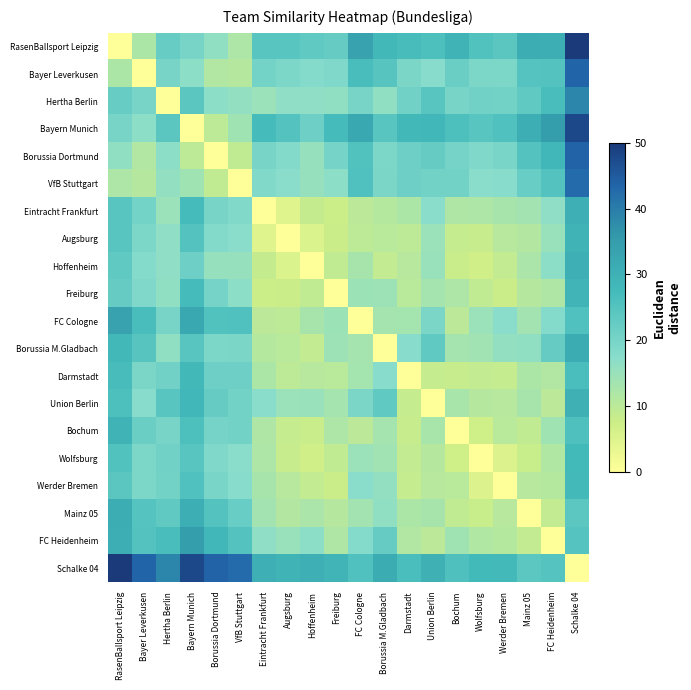

Reading left to right, what are all the values shown in this chart?

RasenBallsport Leipzig: RasenBallsport Leipzig=0.0	Bayer Leverkusen=12.2	Hertha Berlin=22.3	Bayern Munich=20.0	Borussia Dortmund=16.1	VfB Stuttgart=12.1	Eintracht Frankfurt=24.4	Augsburg=24.5	Hoffenheim=23.3	Freiburg=22.6	FC Cologne=33.4	Borussia M.Gladbach=28.0	Darmstadt=27.1	Union Berlin=26.1	Bochum=29.4	Wolfsburg=25.2	Werder Bremen=24.1	Mainz 05=30.7	FC Heidenheim=30.6	Schalke 04=50.0
Bayer Leverkusen: RasenBallsport Leipzig=12.2	Bayer Leverkusen=0.0	Hertha Berlin=19.9	Bayern Munich=16.9	Borussia Dortmund=11.5	VfB Stuttgart=10.9	Eintracht Frankfurt=20.3	Augsburg=19.0	Hoffenheim=17.8	Freiburg=18.9	FC Cologne=26.8	Borussia M.Gladbach=24.7	Darmstadt=19.4	Union Berlin=17.8	Bochum=21.7	Wolfsburg=19.2	Werder Bremen=19.1	Mainz 05=24.9	FC Heidenheim=25.1	Schalke 04=43.6
Hertha Berlin: RasenBallsport Leipzig=22.3	Bayer Leverkusen=19.9	Hertha Berlin=0.0	Bayern Munich=24.0	Borussia Dortmund=16.7	VfB Stuttgart=16.0	Eintracht Frankfurt=14.7	Augsburg=16.5	Hoffenheim=16.5	Freiburg=16.3	FC Cologne=20.1	Borussia M.Gladbach=16.4	Darmstadt=20.8	Union Berlin=24.4	Bochum=20.0	Wolfsburg=20.9	Werder Bremen=20.6	Mainz 05=23.4	FC Heidenheim=26.7	Schalke 04=38.7
Bayern Munich: RasenBallsport Leipzig=20.0	Bayer Leverkusen=16.9	Hertha Berlin=24.0	Bayern Munich=0.0	Borussia Dortmund=9.9	VfB Stuttgart=14.0	Eintracht Frankfurt=27.3	Augsburg=25.1	Hoffenheim=21.3	Freiburg=27.2	FC Cologne=32.0	Borussia M.Gladbach=24.4	Darmstadt=28.3	Union Berlin=28.5	Bochum=26.2	Wolfsburg=24.3	Werder Bremen=25.6	Mainz 05=30.5	FC Heidenheim=34.5	Schalke 04=48.0
Borussia Dortmund: RasenBallsport Leipzig=16.1	Bayer Leverkusen=11.5	Hertha Berlin=16.7	Bayern Munich=9.9	Borussia Dortmund=0.0	VfB Stuttgart=9.1	Eintracht Frankfurt=20.0	Augsburg=18.3	Hoffenheim=15.3	Freiburg=20.2	FC Cologne=25.3	Borussia M.Gladbach=19.1	Darmstadt=21.4	Union Berlin=22.5	Bochum=20.3	Wolfsburg=18.9	Werder Bremen=19.6	Mainz 05=25.1	FC Heidenheim=28.4	Schalke 04=43.9
VfB Stuttgart: RasenBallsport Leipzig=12.1	Bayer Leverkusen=10.9	Hertha Berlin=16.0	Bayern Munich=14.0	Borussia Dortmund=9.1	VfB Stuttgart=0.0	Eintracht Frankfurt=18.4	Augsburg=17.4	Hoffenheim=15.2	Freiburg=16.7	FC Cologne=25.7	Borussia M.Gladbach=19.5	Darmstadt=21.4	Union Berlin=20.6	Bochum=20.7	Wolfsburg=17.3	Werder Bremen=17.6	Mainz 05=22.2	FC Heidenheim=25.0	Schalke 04=42.7
Eintracht Frankfurt: RasenBallsport Leipzig=24.4	Bayer Leverkusen=20.3	Hertha Berlin=14.7	Bayern Munich=27.3	Borussia Dortmund=20.0	VfB Stuttgart=18.4	Eintracht Frankfurt=0.0	Augsburg=4.6	Hoffenheim=8.6	Freiburg=7.4	FC Cologne=10.1	Borussia M.Gladbach=11.0	Darmstadt=12.2	Union Berlin=17.3	Bochum=11.9	Wolfsburg=12.0	Werder Bremen=13.0	Mainz 05=13.6	FC Heidenheim=16.4	Schalke 04=30.5
Augsburg: RasenBallsport Leipzig=24.5	Bayer Leverkusen=19.0	Hertha Berlin=16.5	Bayern Munich=25.1	Borussia Dortmund=18.3	VfB Stuttgart=17.4	Eintracht Frankfurt=4.6	Augsburg=0.0	Hoffenheim=5.3	Freiburg=7.7	FC Cologne=9.6	Borussia M.Gladbach=10.2	Darmstadt=10.0	Union Berlin=14.8	Bochum=8.4	Wolfsburg=8.3	Werder Bremen=10.6	Mainz 05=11.2	FC Heidenheim=15.0	Schalke 04=29.5
Hoffenheim: RasenBallsport Leipzig=23.3	Bayer Leverkusen=17.8	Hertha Berlin=16.5	Bayern Munich=21.3	Borussia Dortmund=15.3	VfB Stuttgart=15.2	Eintracht Frankfurt=8.6	Augsburg=5.3	Hoffenheim=0.0	Freiburg=9.2	FC Cologne=12.9	Borussia M.Gladbach=8.9	Darmstadt=10.7	Union Berlin=15.2	Bochum=8.0	Wolfsburg=6.6	Werder Bremen=8.9	Mainz 05=12.4	FC Heidenheim=16.6	Schalke 04=30.3
Freiburg: RasenBallsport Leipzig=22.6	Bayer Leverkusen=18.9	Hertha Berlin=16.3	Bayern Munich=27.2	Borussia Dortmund=20.2	VfB Stuttgart=16.7	Eintracht Frankfurt=7.4	Augsburg=7.7	Hoffenheim=9.2	Freiburg=0.0	FC Cologne=14.6	Borussia M.Gladbach=14.4	Darmstadt=10.3	Union Berlin=13.2	Bochum=12.0	Wolfsburg=9.0	Werder Bremen=7.8	Mainz 05=10.9	FC Heidenheim=11.8	Schalke 04=29.1
FC Cologne: RasenBallsport Leipzig=33.4	Bayer Leverkusen=26.8	Hertha Berlin=20.1	Bayern Munich=32.0	Borussia Dortmund=25.3	VfB Stuttgart=25.7	Eintracht Frankfurt=10.1	Augsburg=9.6	Hoffenheim=12.9	Freiburg=14.6	FC Cologne=0.0	Borussia M.Gladbach=13.2	Darmstadt=13.3	Union Berlin=19.4	Bochum=10.0	Wolfsburg=14.8	Werder Bremen=17.2	Mainz 05=13.5	FC Heidenheim=18.0	Schalke 04=25.6
Borussia M.Gladbach: RasenBallsport Leipzig=28.0	Bayer Leverkusen=24.7	Hertha Berlin=16.4	Bayern Munich=24.4	Borussia Dortmund=19.1	VfB Stuttgart=19.5	Eintracht Frankfurt=11.0	Augsburg=10.2	Hoffenheim=8.9	Freiburg=14.4	FC Cologne=13.2	Borussia M.Gladbach=0.0	Darmstadt=17.8	Union Berlin=23.3	Bochum=13.1	Wolfsburg=13.7	Werder Bremen=15.8	Mainz 05=16.3	FC Heidenheim=22.5	Schalke 04=31.1
Darmstadt: RasenBallsport Leipzig=27.1	Bayer Leverkusen=19.4	Hertha Berlin=20.8	Bayern Munich=28.3	Borussia Dortmund=21.4	VfB Stuttgart=21.4	Eintracht Frankfurt=12.2	Augsburg=10.0	Hoffenheim=10.7	Freiburg=10.3	FC Cologne=13.3	Borussia M.Gladbach=17.8	Darmstadt=0.0	Union Berlin=8.6	Bochum=8.3	Wolfsburg=8.9	Werder Bremen=8.5	Mainz 05=12.2	FC Heidenheim=11.3	Schalke 04=26.4
Union Berlin: RasenBallsport Leipzig=26.1	Bayer Leverkusen=17.8	Hertha Berlin=24.4	Bayern Munich=28.5	Borussia Dortmund=22.5	VfB Stuttgart=20.6	Eintracht Frankfurt=17.3	Augsburg=14.8	Hoffenheim=15.2	Freiburg=13.2	FC Cologne=19.4	Borussia M.Gladbach=23.3	Darmstadt=8.6	Union Berlin=0.0	Bochum=12.7	Wolfsburg=10.9	Werder Bremen=10.6	Mainz 05=13.0	FC Heidenheim=10.0	Schalke 04=30.0
Bochum: RasenBallsport Leipzig=29.4	Bayer Leverkusen=21.7	Hertha Berlin=20.0	Bayern Munich=26.2	Borussia Dortmund=20.3	VfB Stuttgart=20.7	Eintracht Frankfurt=11.9	Augsburg=8.4	Hoffenheim=8.0	Freiburg=12.0	FC Cologne=10.0	Borussia M.Gladbach=13.1	Darmstadt=8.3	Union Berlin=12.7	Bochum=0.0	Wolfsburg=7.2	Werder Bremen=10.3	Mainz 05=9.1	FC Heidenheim=13.9	Schalke 04=25.8
Wolfsburg: RasenBallsport Leipzig=25.2	Bayer Leverkusen=19.2	Hertha Berlin=20.9	Bayern Munich=24.3	Borussia Dortmund=18.9	VfB Stuttgart=17.3	Eintracht Frankfurt=12.0	Augsburg=8.3	Hoffenheim=6.6	Freiburg=9.0	FC Cologne=14.8	Borussia M.Gladbach=13.7	Darmstadt=8.9	Union Berlin=10.9	Bochum=7.2	Wolfsburg=0.0	Werder Bremen=5.2	Mainz 05=8.1	FC Heidenheim=11.6	Schalke 04=27.6
Werder Bremen: RasenBallsport Leipzig=24.1	Bayer Leverkusen=19.1	Hertha Berlin=20.6	Bayern Munich=25.6	Borussia Dortmund=19.6	VfB Stuttgart=17.6	Eintracht Frankfurt=13.0	Augsburg=10.6	Hoffenheim=8.9	Freiburg=7.8	FC Cologne=17.2	Borussia M.Gladbach=15.8	Darmstadt=8.5	Union Berlin=10.6	Bochum=10.3	Wolfsburg=5.2	Werder Bremen=0.0	Mainz 05=10.6	FC Heidenheim=11.0	Schalke 04=27.9
Mainz 05: RasenBallsport Leipzig=30.7	Bayer Leverkusen=24.9	Hertha Berlin=23.4	Bayern Munich=30.5	Borussia Dortmund=25.1	VfB Stuttgart=22.2	Eintracht Frankfurt=13.6	Augsburg=11.2	Hoffenheim=12.4	Freiburg=10.9	FC Cologne=13.5	Borussia M.Gladbach=16.3	Darmstadt=12.2	Union Berlin=13.0	Bochum=9.1	Wolfsburg=8.1	Werder Bremen=10.6	Mainz 05=0.0	FC Heidenheim=8.8	Schalke 04=23.9
FC Heidenheim: RasenBallsport Leipzig=30.6	Bayer Leverkusen=25.1	Hertha Berlin=26.7	Bayern Munich=34.5	Borussia Dortmund=28.4	VfB Stuttgart=25.0	Eintracht Frankfurt=16.4	Augsburg=15.0	Hoffenheim=16.6	Freiburg=11.8	FC Cologne=18.0	Borussia M.Gladbach=22.5	Darmstadt=11.3	Union Berlin=10.0	Bochum=13.9	Wolfsburg=11.6	Werder Bremen=11.0	Mainz 05=8.8	FC Heidenheim=0.0	Schalke 04=24.9
Schalke 04: RasenBallsport Leipzig=50.0	Bayer Leverkusen=43.6	Hertha Berlin=38.7	Bayern Munich=48.0	Borussia Dortmund=43.9	VfB Stuttgart=42.7	Eintracht Frankfurt=30.5	Augsburg=29.5	Hoffenheim=30.3	Freiburg=29.1	FC Cologne=25.6	Borussia M.Gladbach=31.1	Darmstadt=26.4	Union Berlin=30.0	Bochum=25.8	Wolfsburg=27.6	Werder Bremen=27.9	Mainz 05=23.9	FC Heidenheim=24.9	Schalke 04=0.0